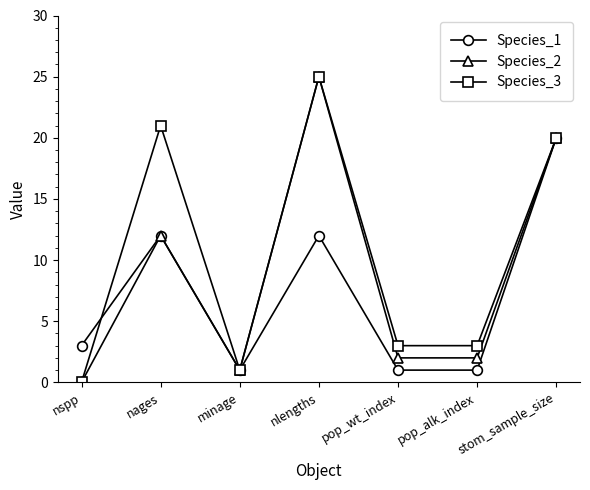

List the series in order of their overall mean, lowest first.

Species_1, Species_2, Species_3